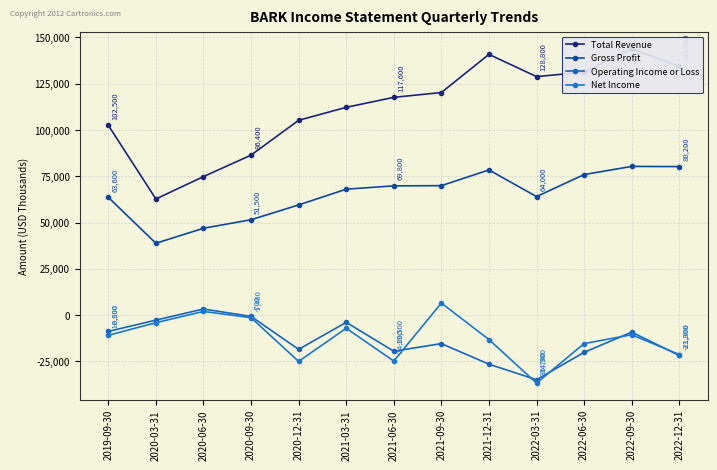

What is the total value across all series at 2020-03-31?

94700